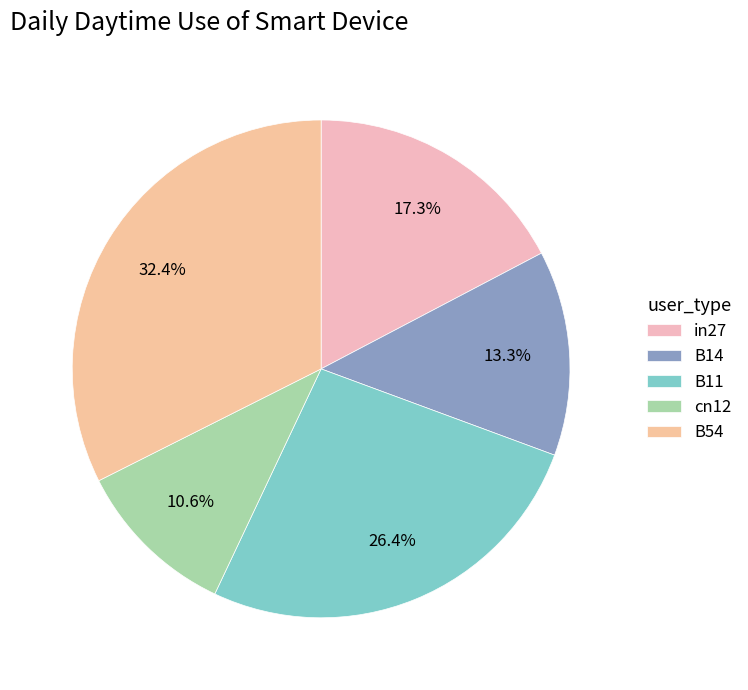

Does B14 represent more than half of the total?

No